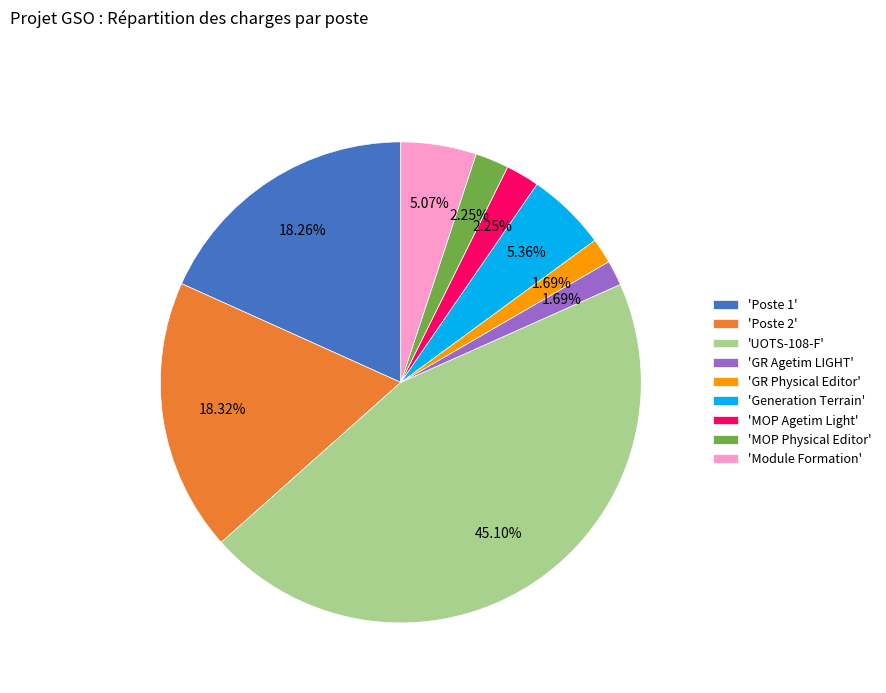

Combined, do 'MOP Physical Editor' and 'UOTS-108-F' account for over 50%?

No